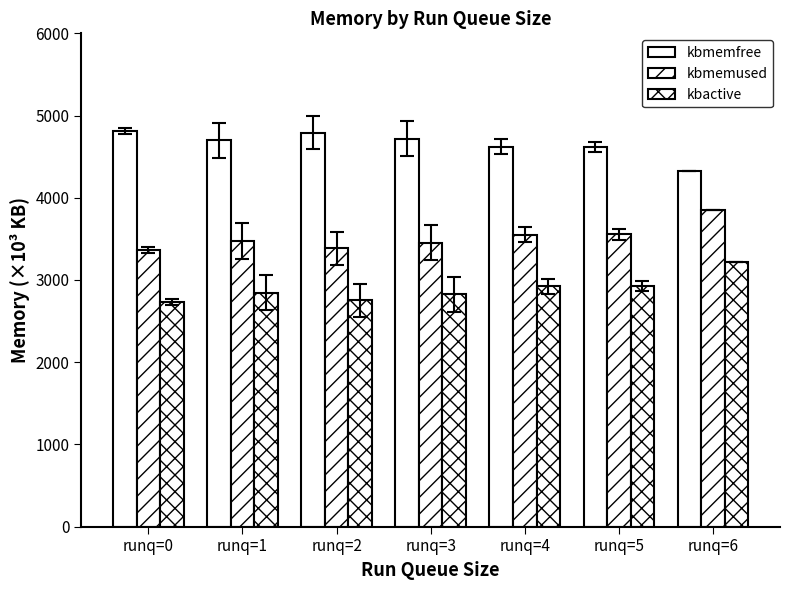

Count the number of categories in the chart.

7